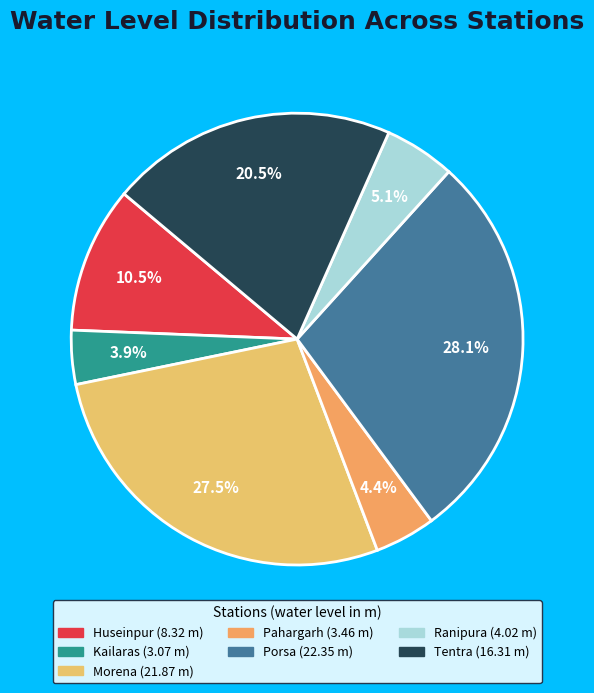

To the nearest percent, what percentage of the pie is Ranipura?

5%